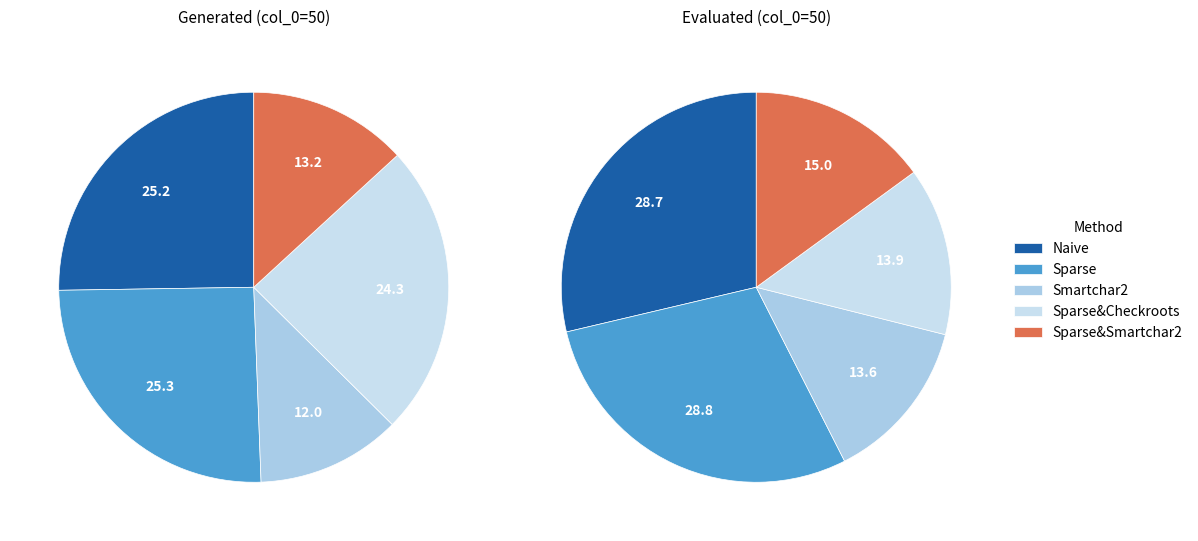

What percentage is the Naive slice, to the nearest percent?

25%